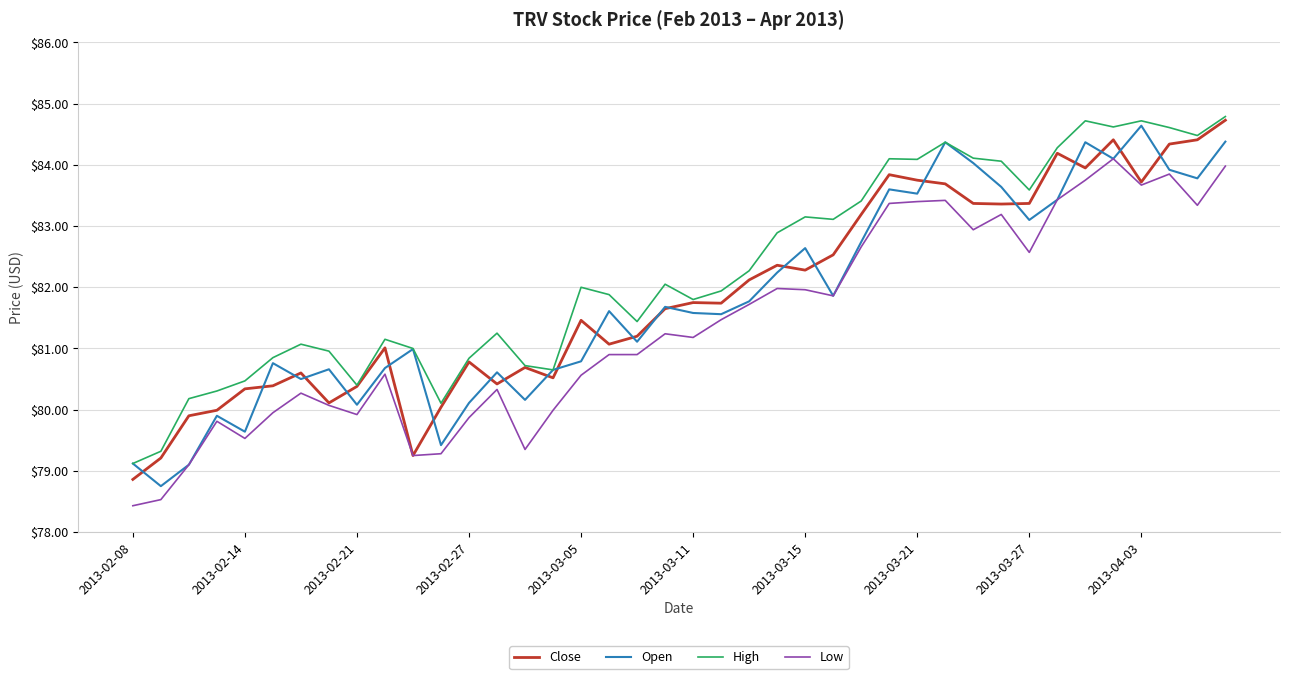

True or false: Low and High cross at least once.

False